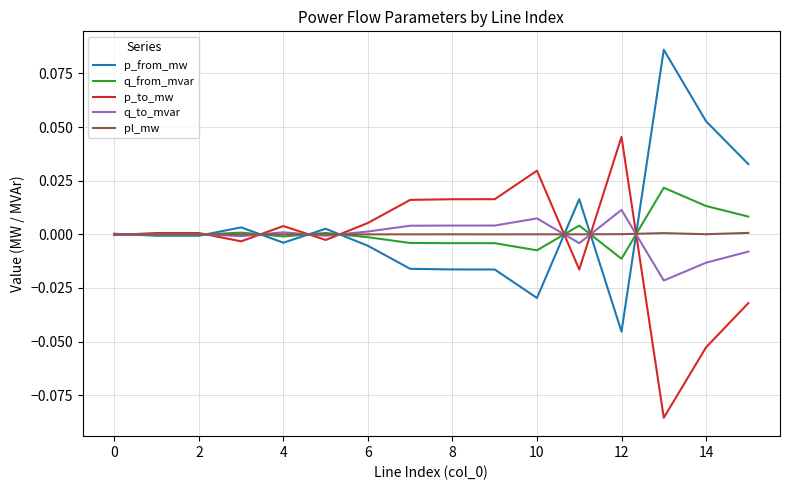

Rank the series by their maximum value, from lowest to highest.

pl_mw, q_to_mvar, q_from_mvar, p_to_mw, p_from_mw